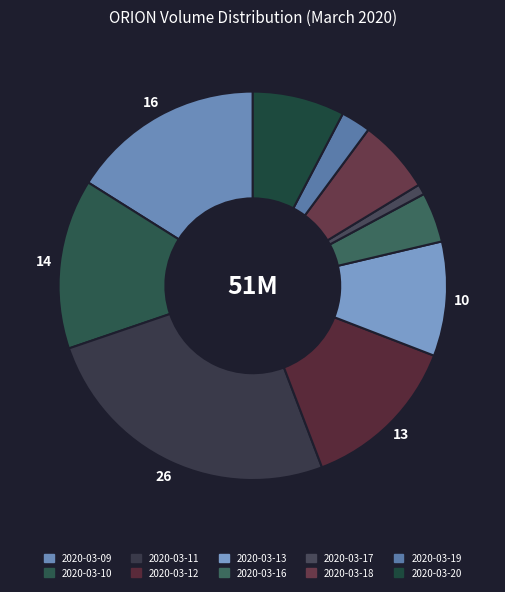

What is the largest slice in the pie chart?

2020-03-11